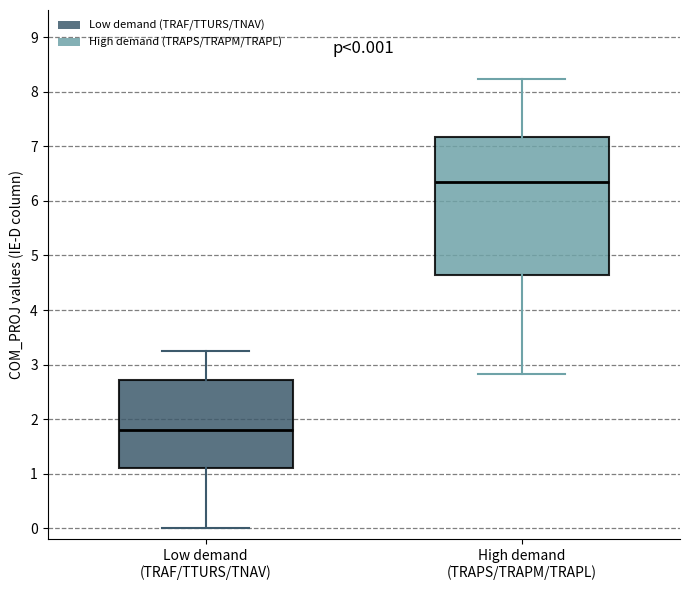

Comparing the boxes themselves (not the whiskers), which one is the tallest?

High demand (TRAPS/TRAPM/TRAPL)